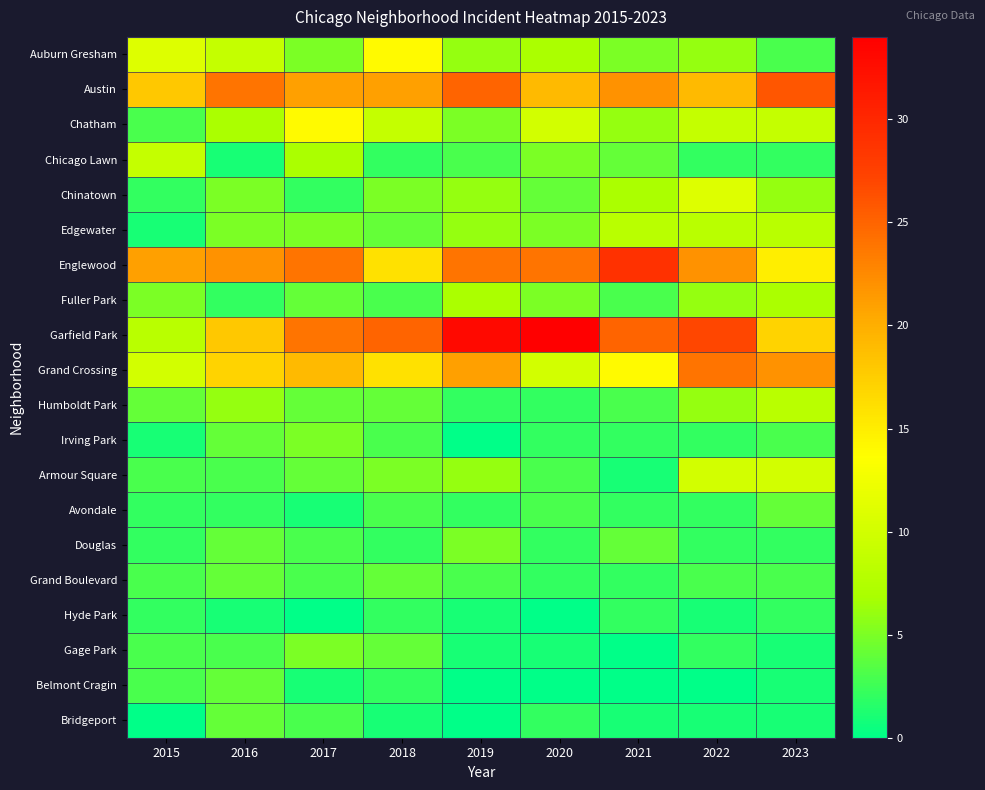

Which series has the largest range (max minus min)?

Garfield Park